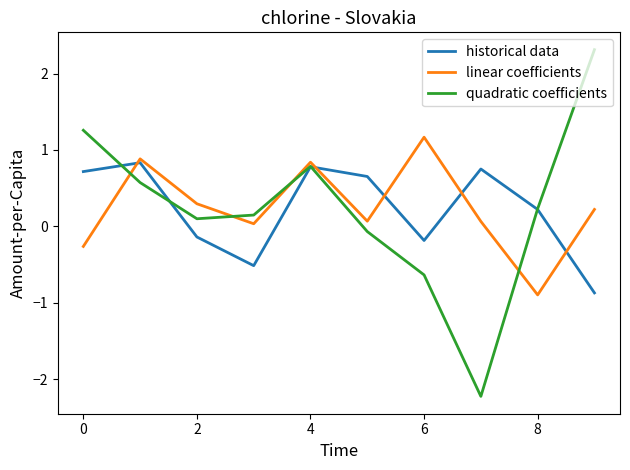

Which series has the largest range (max minus min)?

quadratic coefficients